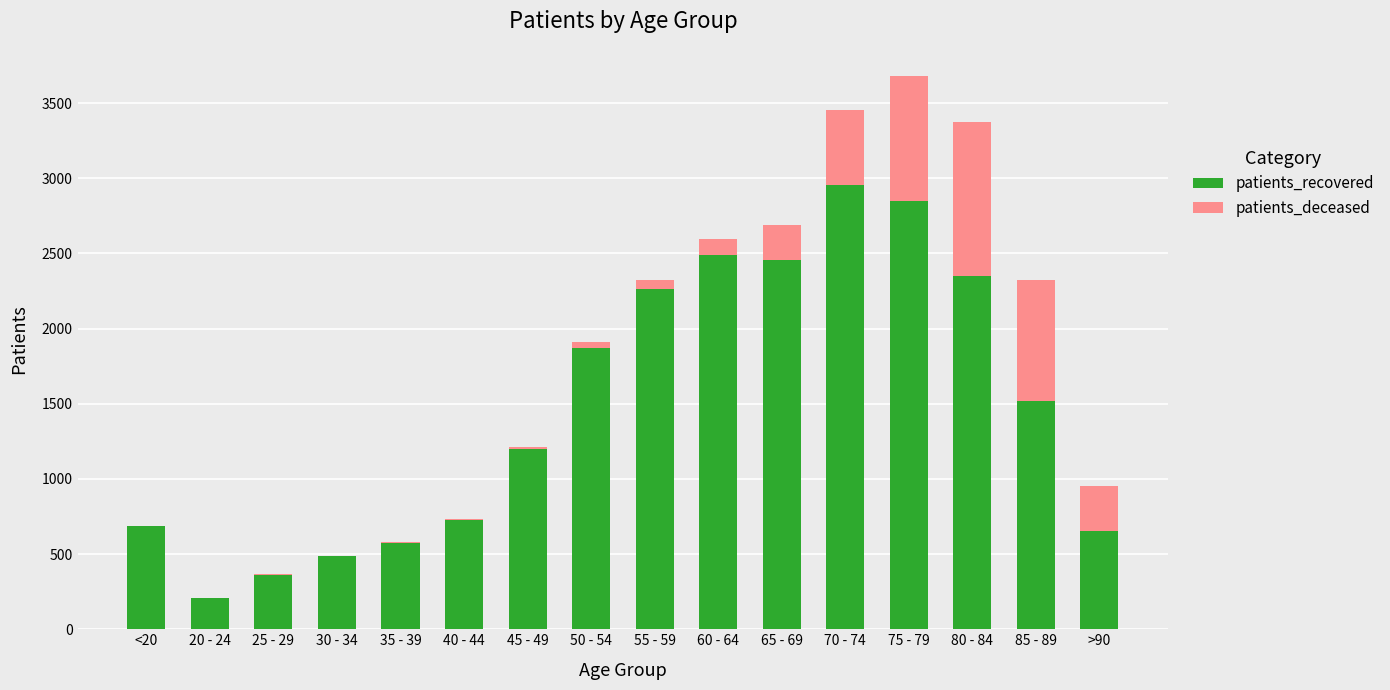

The value of patients_recovered at 70 - 74 is 2956. True or false?

True